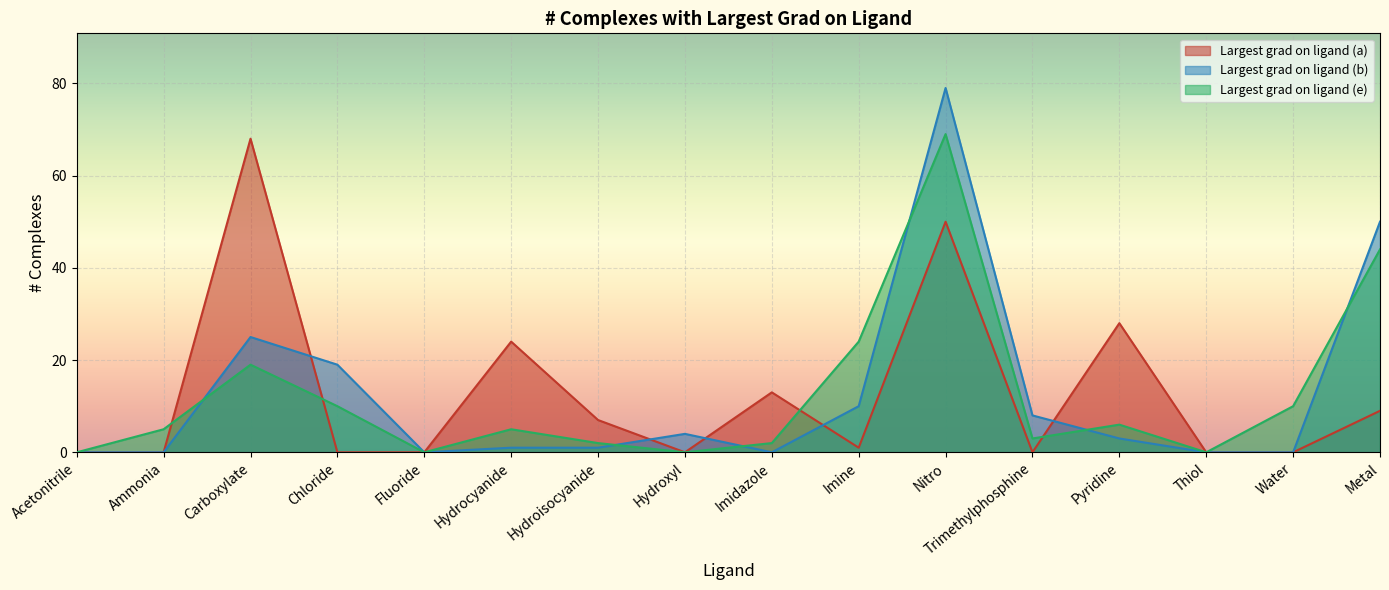

How many interior local peaks does the Largest grad on ligand (e) series have?

4